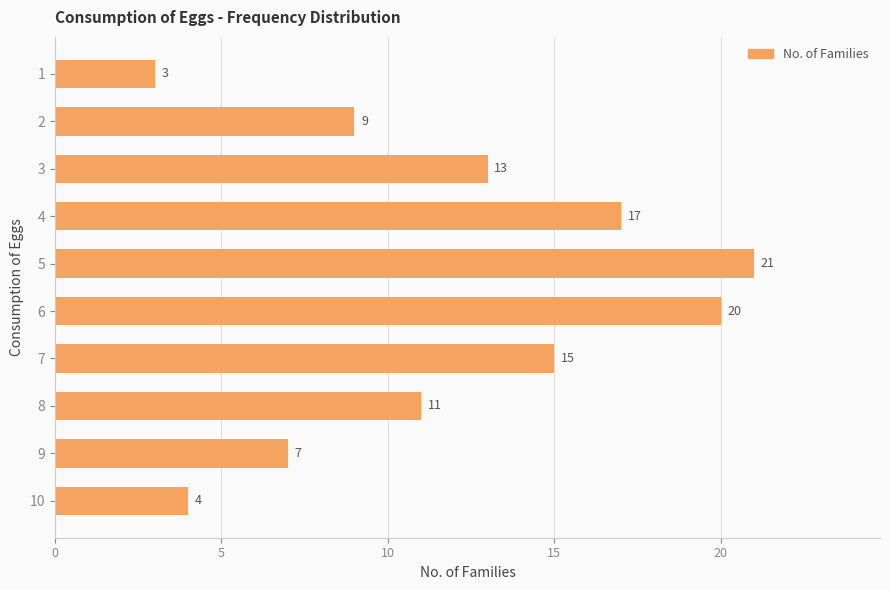

Reading bottom to top, what are all the values shown in this chart?

4	7	11	15	20	21	17	13	9	3